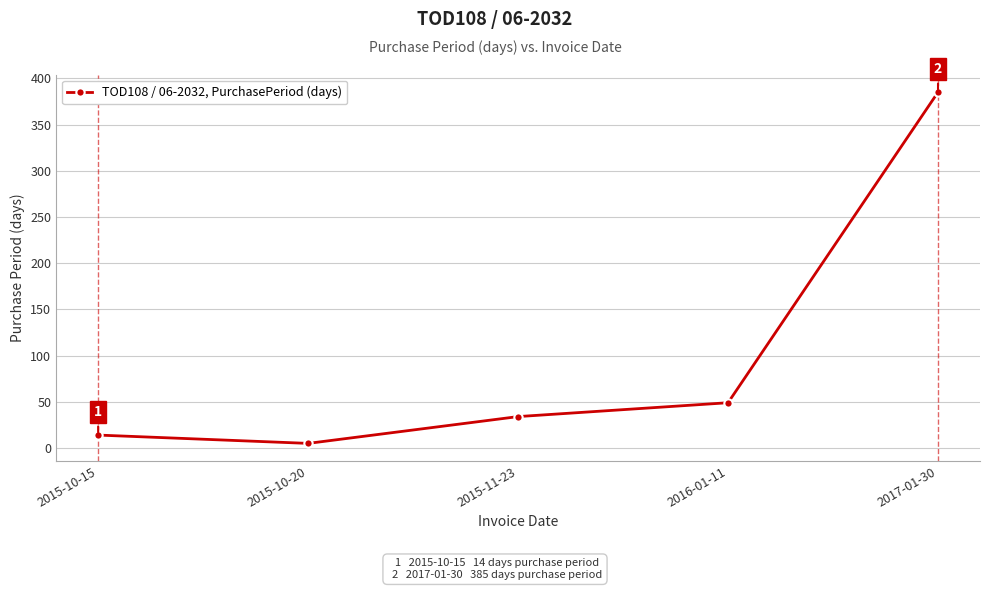

At which category does the chart reach its peak across all series?

2017-01-30